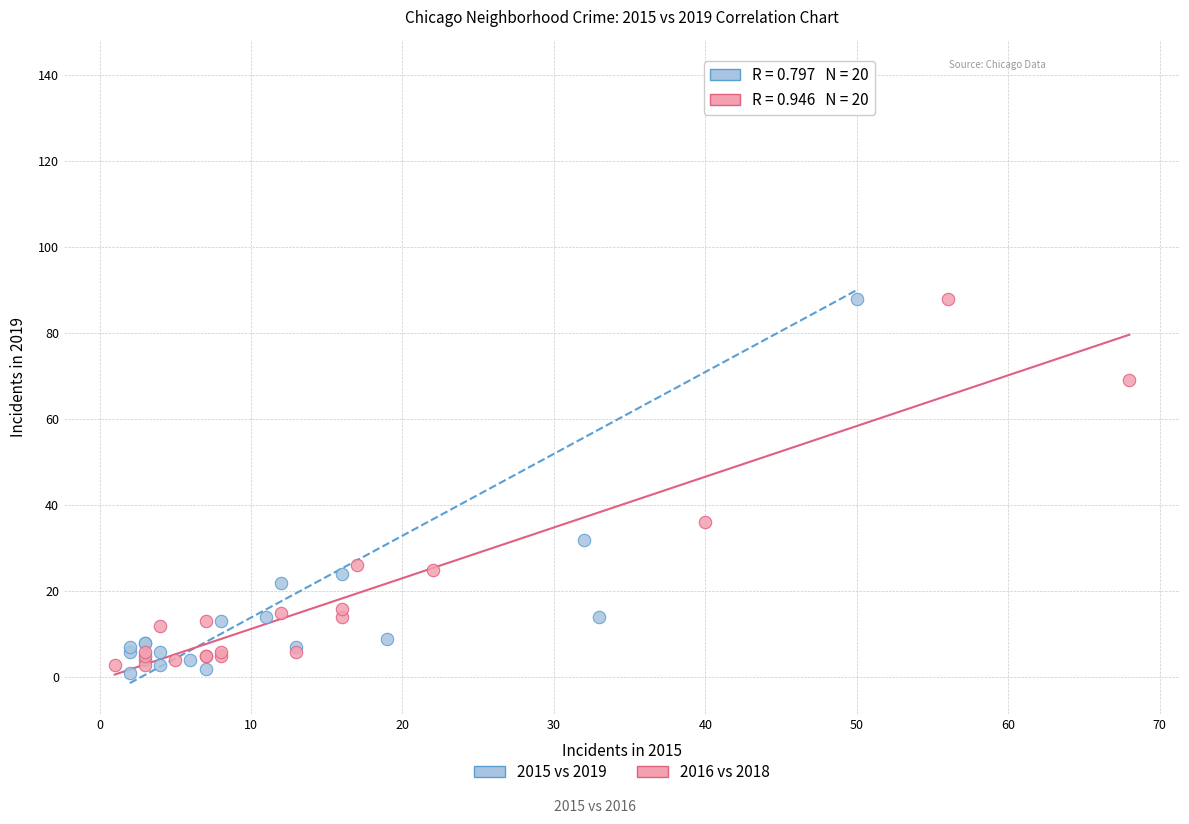

Which series reaches the maximum Y coordinate?

2015 vs 2019